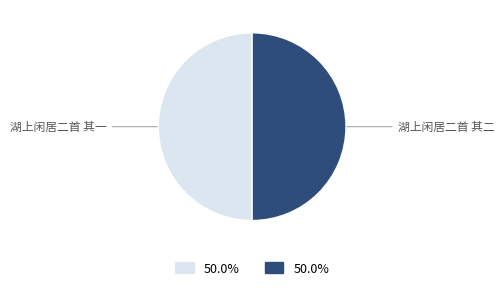

Is it true that 湖上闲居二首 其一 is 50% of the pie?

True